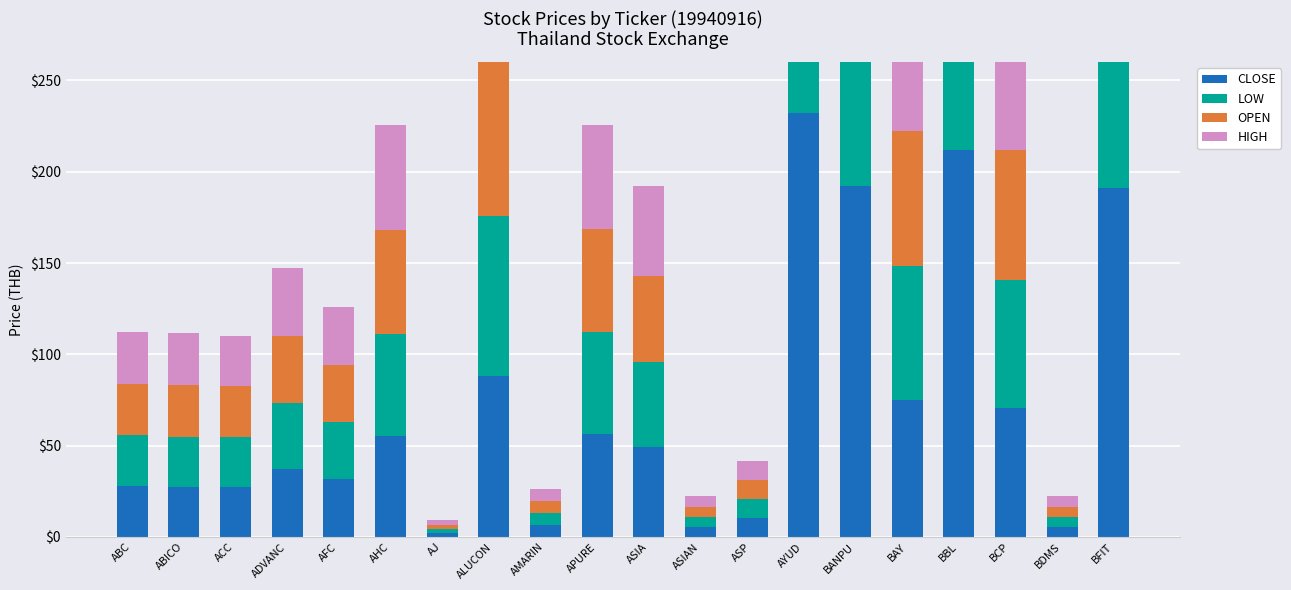

At which label is CLOSE closest to 117?

ALUCON